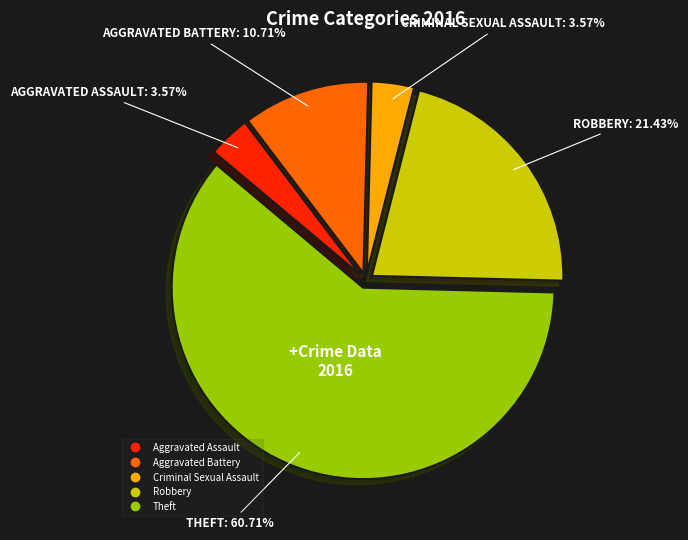

Between Aggravated Battery and Theft, which is larger?

Theft